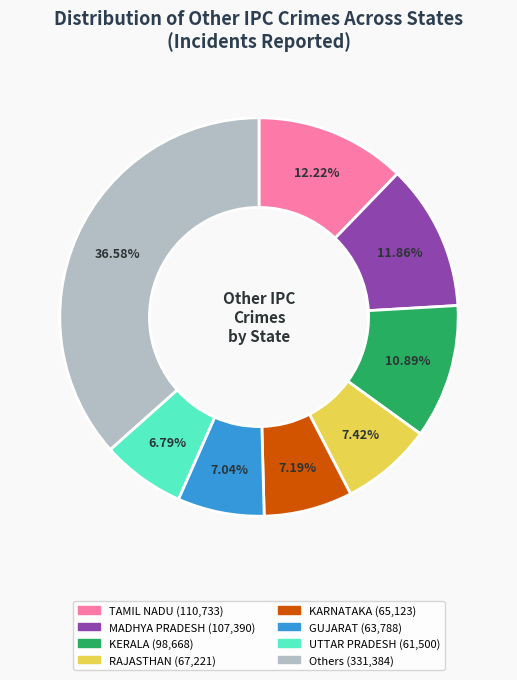

Is there any slice that represents more than half of the pie?

No